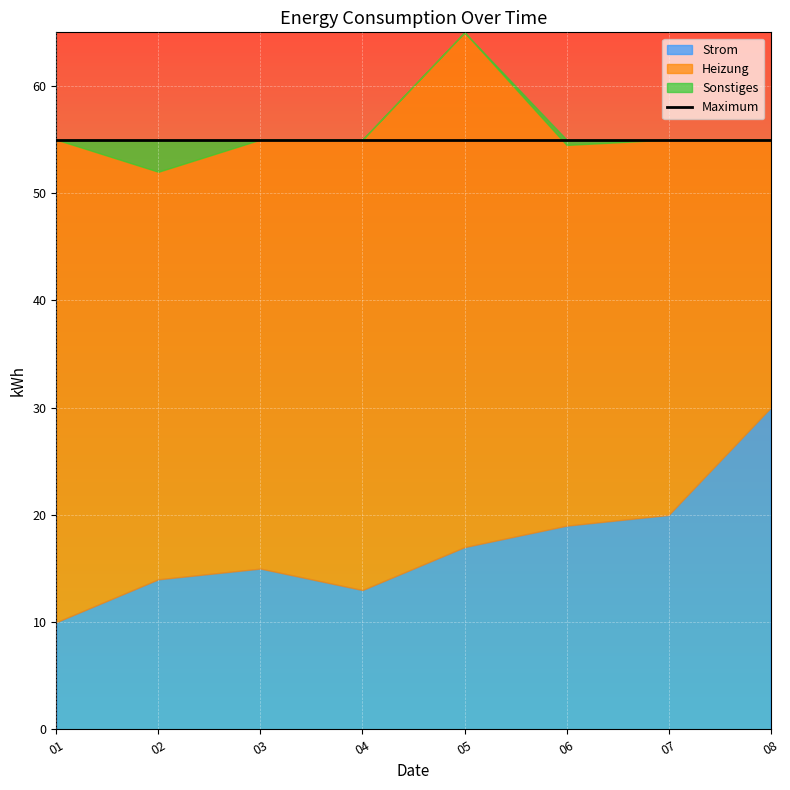

Is the value of Heizung at 20111006 greater than the value of Strom at 20111004?

Yes